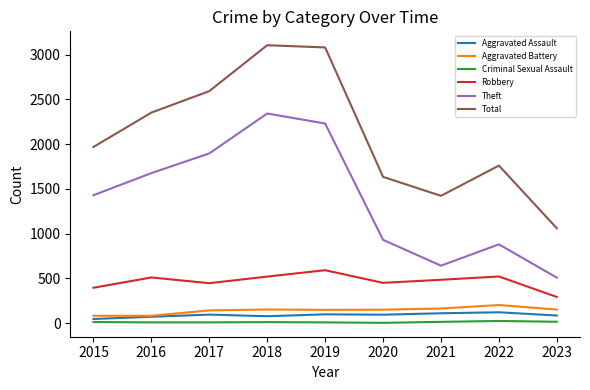

Which series has the largest total across all categories?

Total